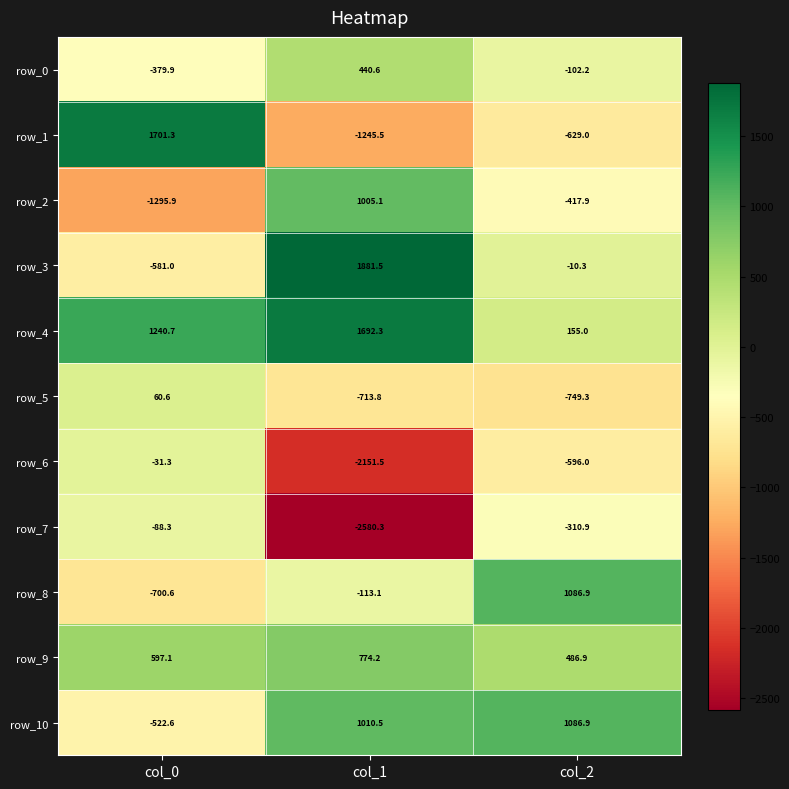

Reading left to right, list all the values displayed in this chart.

row_0: col_0=-379.9	col_1=440.6	col_2=-102.2
row_1: col_0=1701.3	col_1=-1245.5	col_2=-629.0
row_2: col_0=-1295.9	col_1=1005.1	col_2=-417.9
row_3: col_0=-581.0	col_1=1881.5	col_2=-10.3
row_4: col_0=1240.7	col_1=1692.3	col_2=155.0
row_5: col_0=60.6	col_1=-713.8	col_2=-749.3
row_6: col_0=-31.3	col_1=-2151.5	col_2=-596.0
row_7: col_0=-88.3	col_1=-2580.3	col_2=-310.9
row_8: col_0=-700.6	col_1=-113.1	col_2=1086.9
row_9: col_0=597.1	col_1=774.2	col_2=486.9
row_10: col_0=-522.6	col_1=1010.5	col_2=1086.9